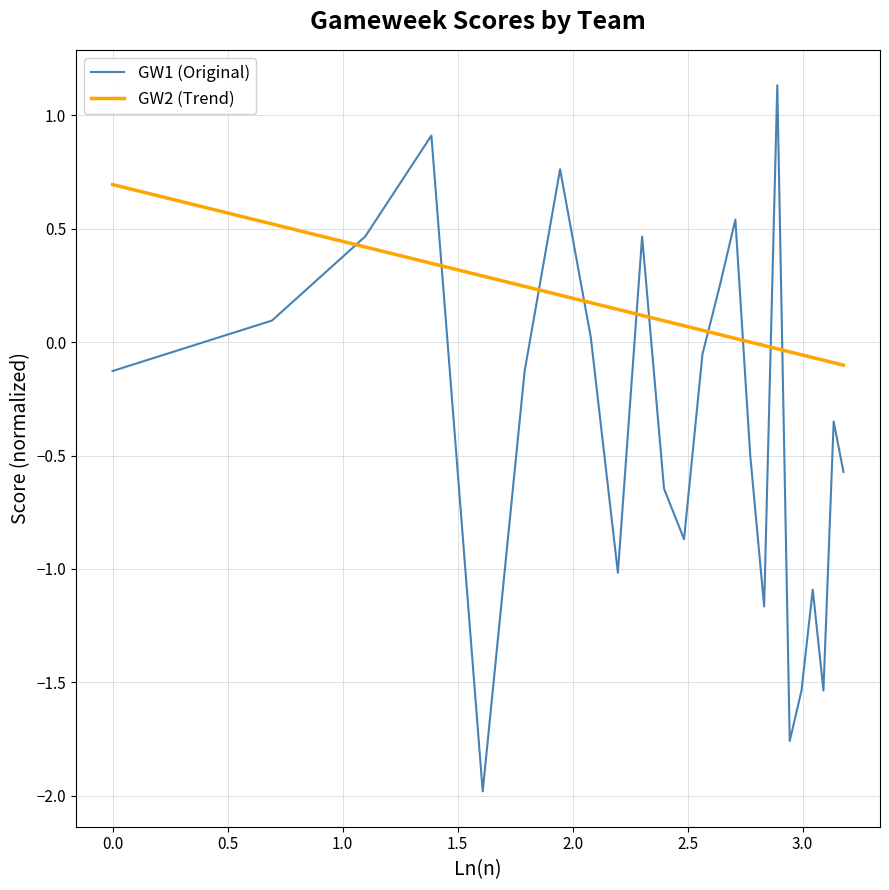

How many distinct data groups are displayed?

2